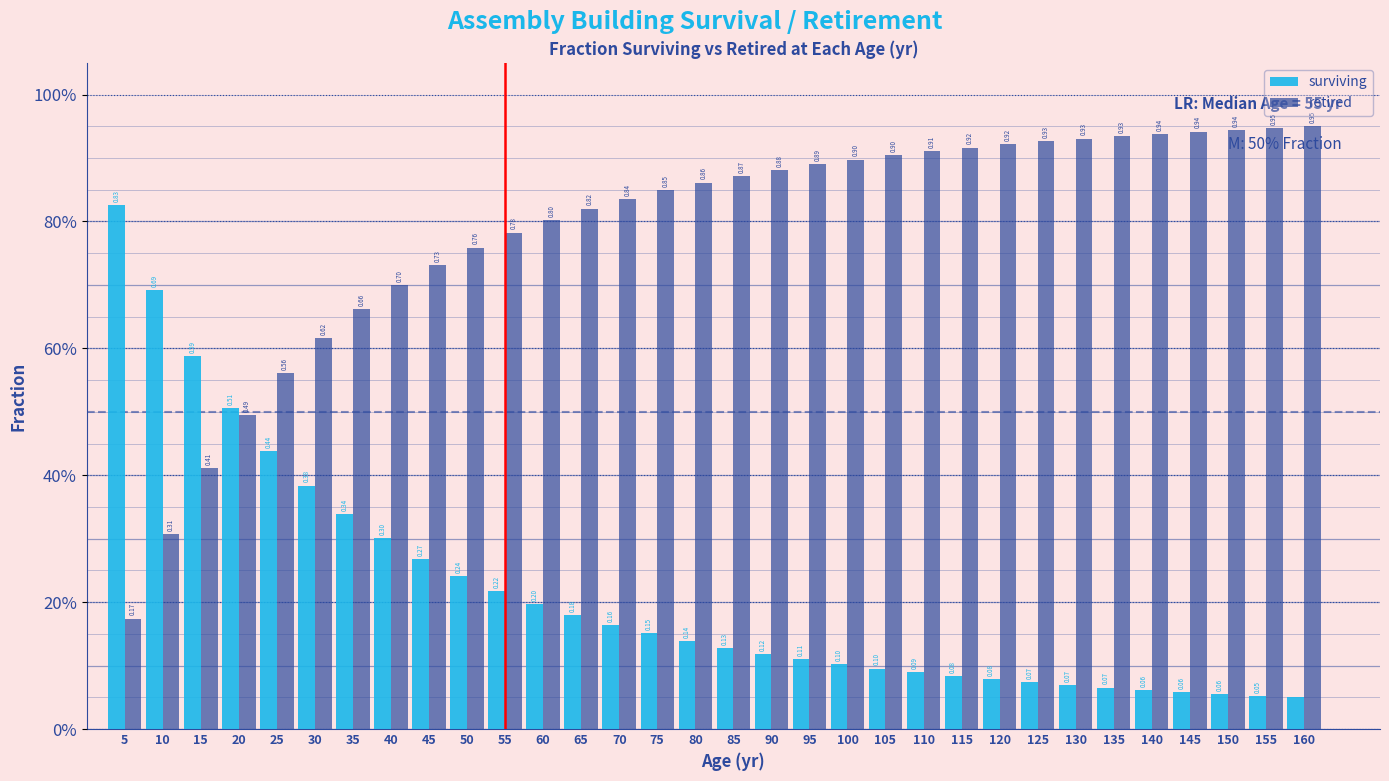

Does the chart contain stacked bars?

No